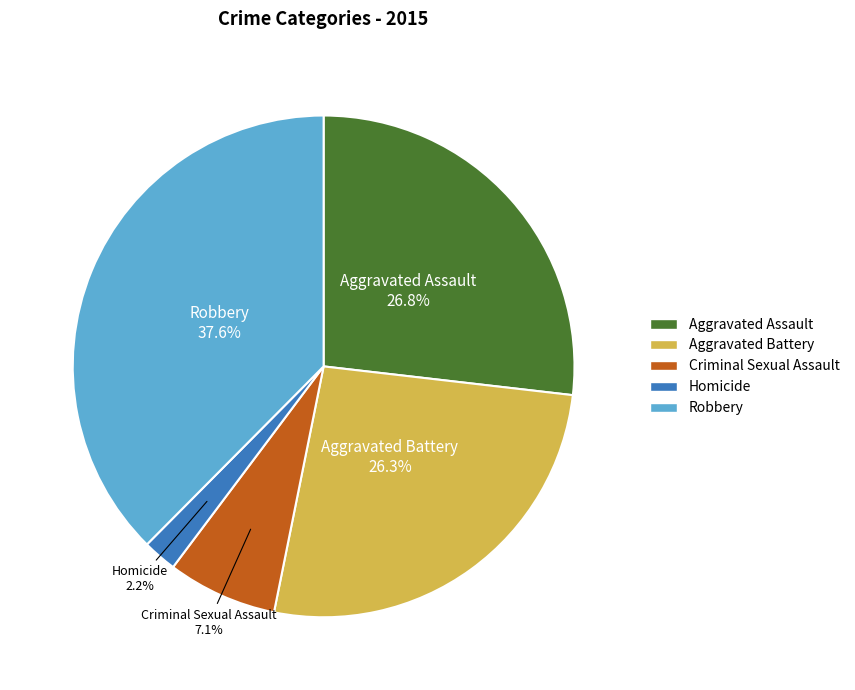

Is Aggravated Assault the majority of the pie?

No